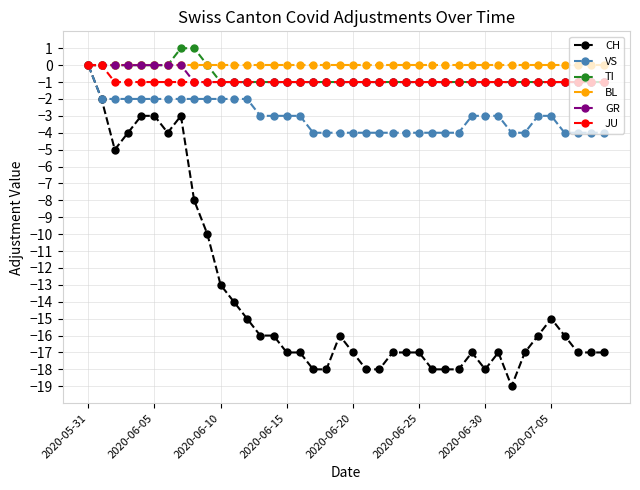

Is this an area chart (filled region under the line)?

No